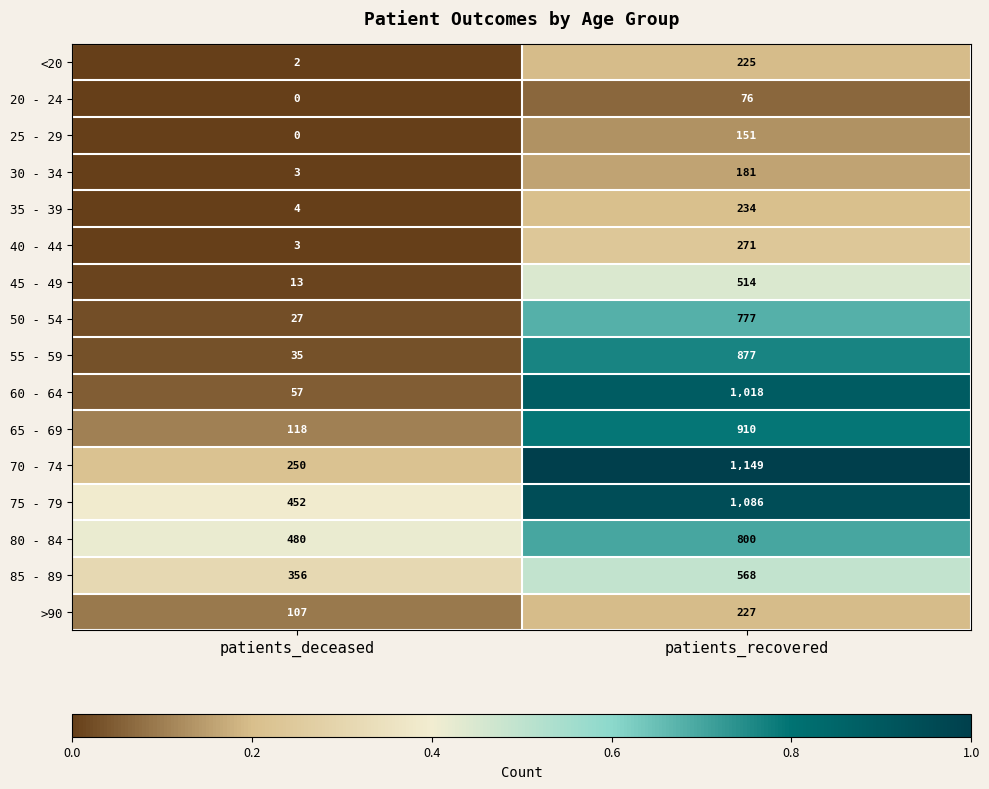

Which series has the widest spread of values?

60 - 64